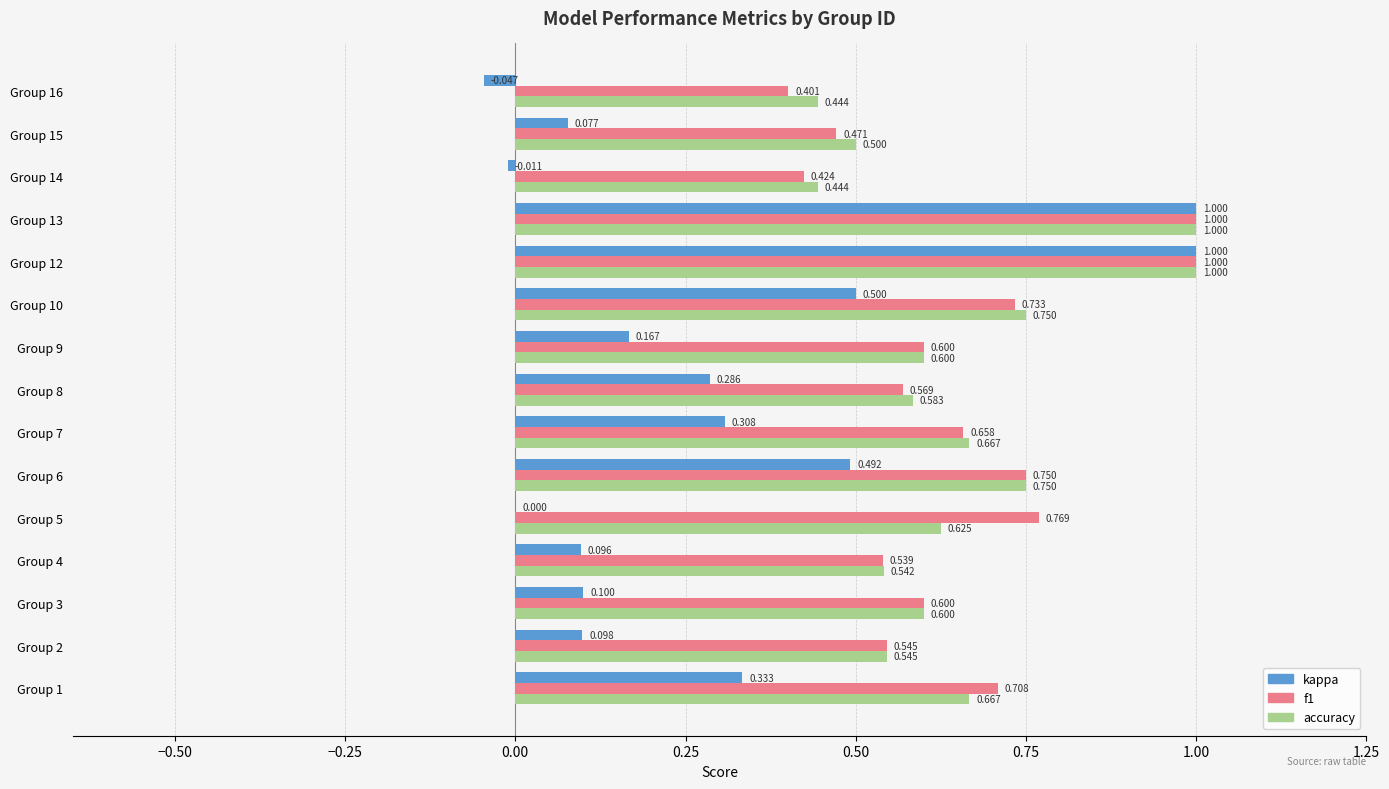

Is the value of f1 at Group 1 greater than the value of accuracy at Group 15?

Yes